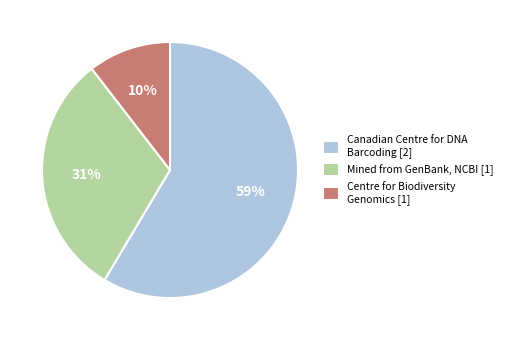

What is the ratio of the value at Centre for Biodiversity Genomics [1] to the value at Mined from GenBank, NCBI [1]?

0.3